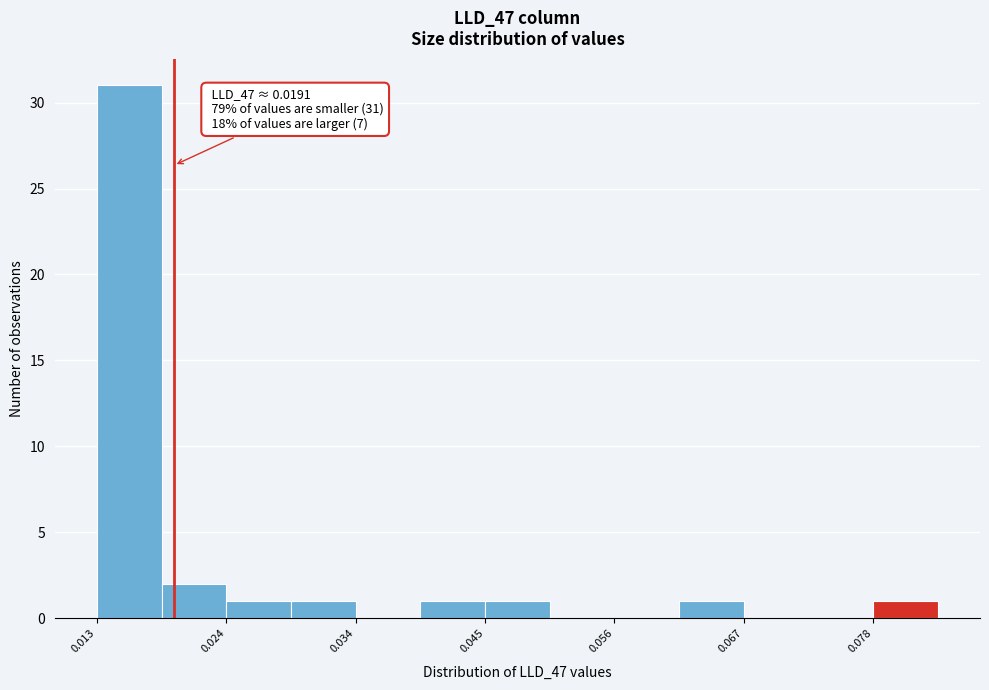

Around what value on the x-axis is the tallest bar? Give the approximate position of its centre, as read against the axis.

0.016